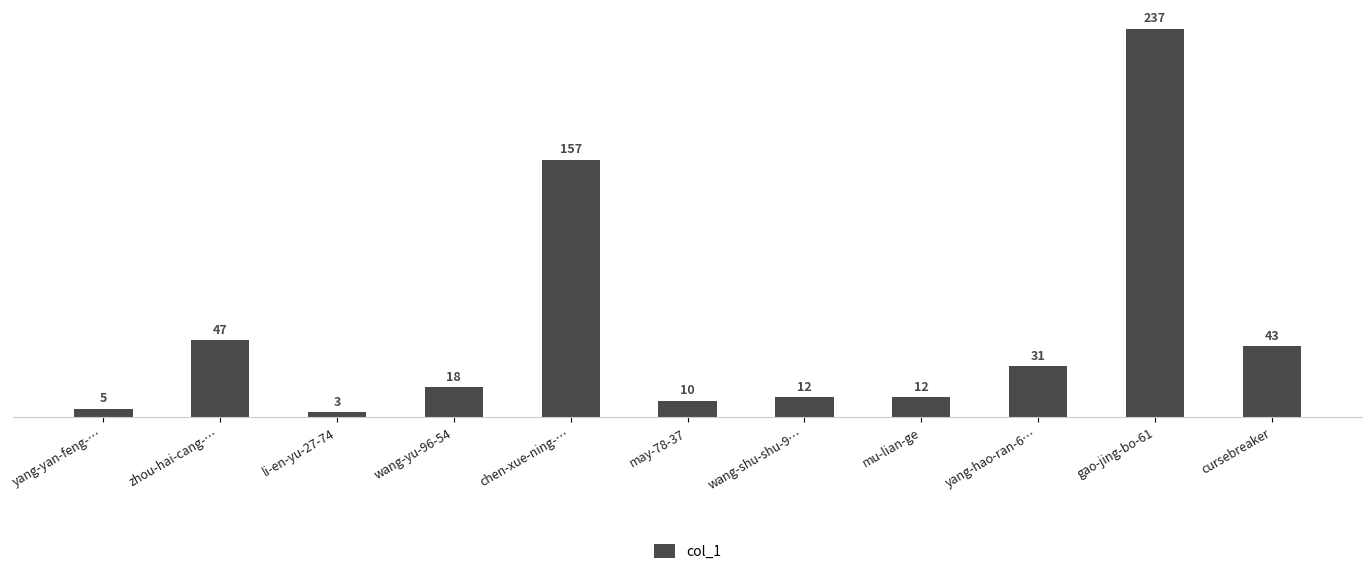

At which category does the chart reach its minimum across all series?

li-en-yu-27-74